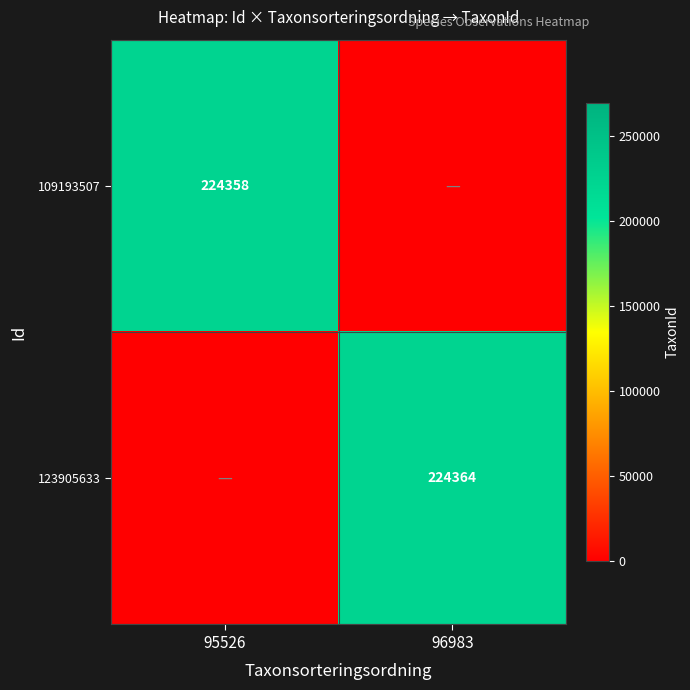

What is the difference between the highest and lowest values at 96983?

224364